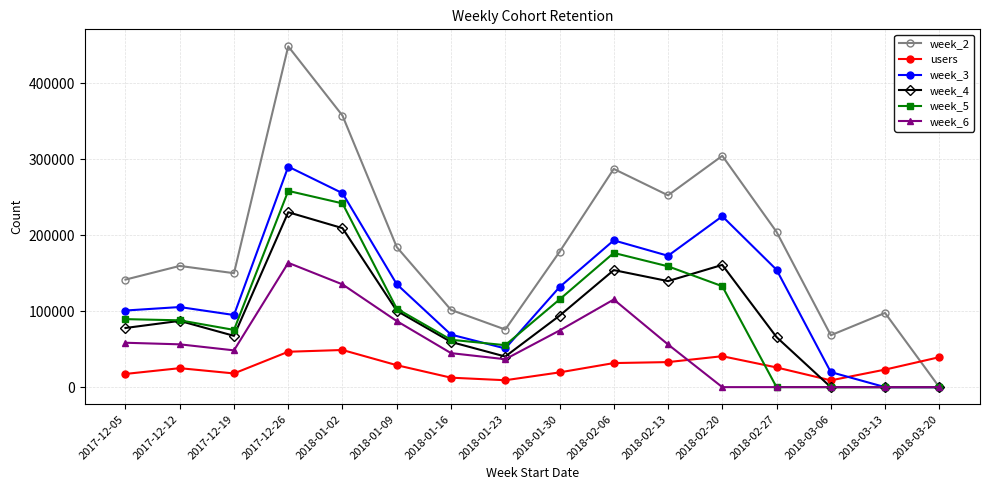

The value of users at 2018-02-27 is 5610. True or false?

False